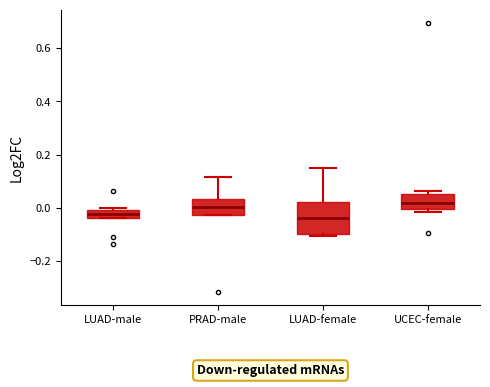

Which box is the tallest, from its lower edge to its upper edge?

LUAD-female